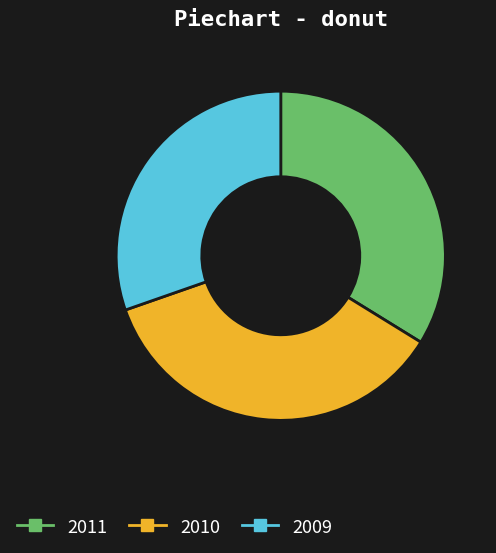

Is it true that 2011 is 34% of the pie?

True